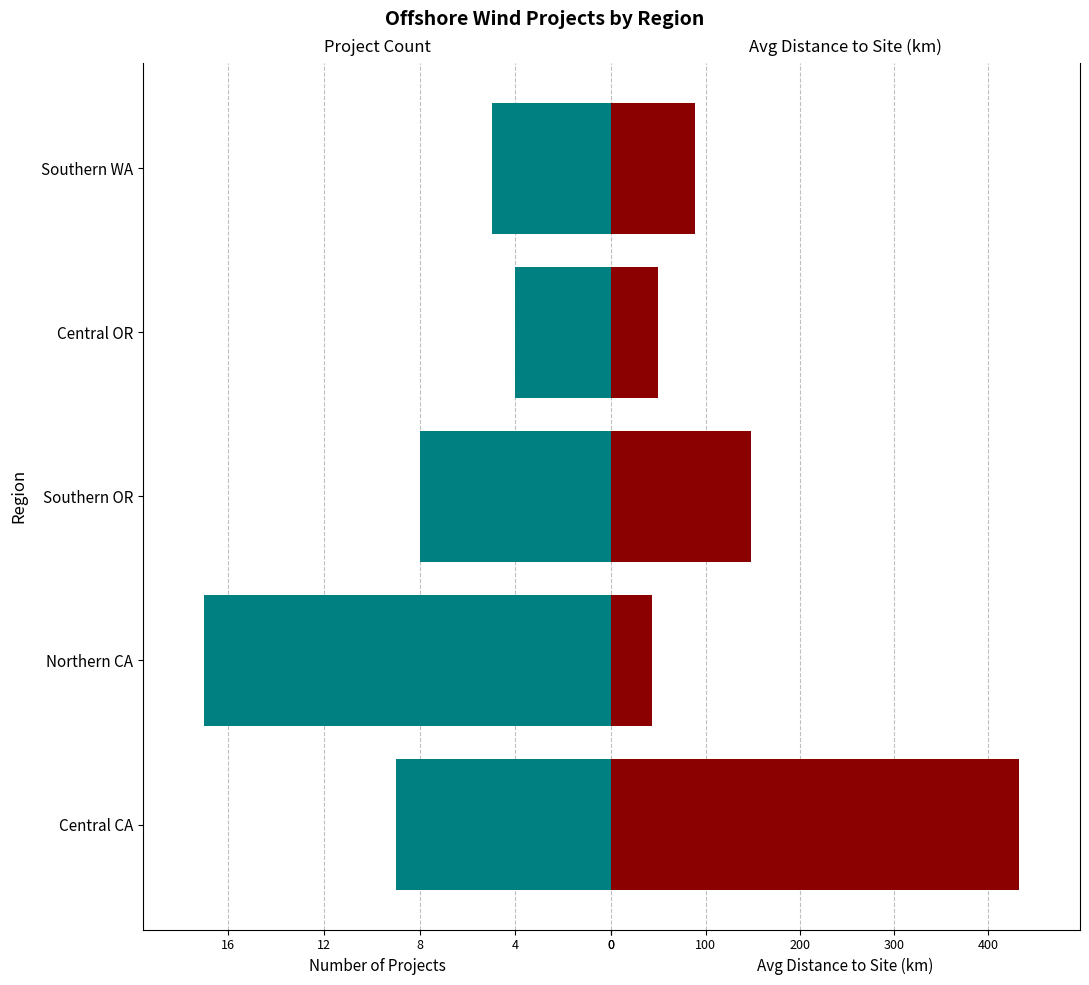

True or false: Project Count has a value of 17.0 at 4.

True